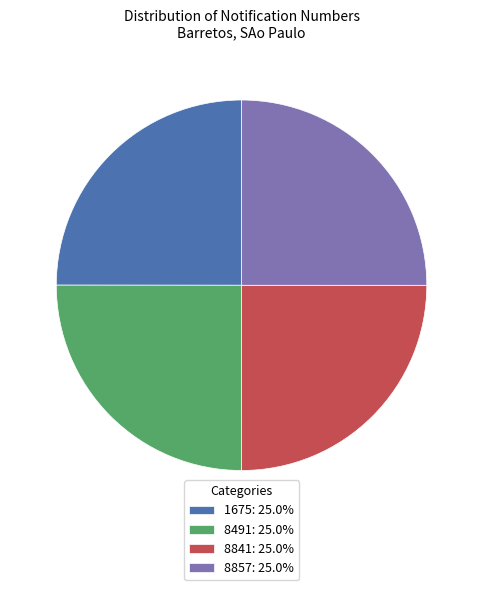

What is the ratio of the value at 8857: 25.0% to the value at 1675: 25.0%?

1.0